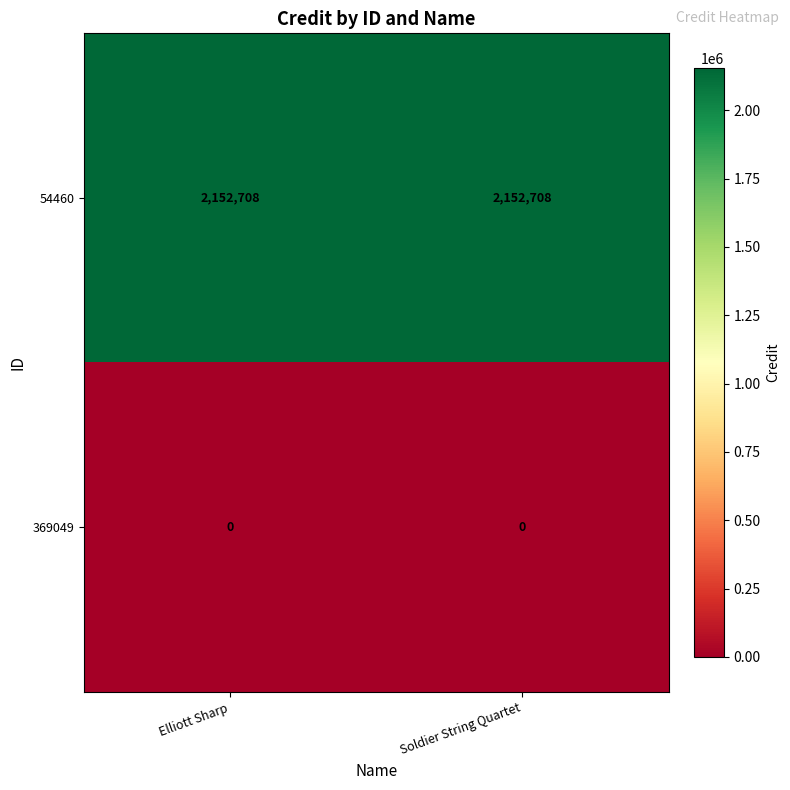

Reading left to right, what are all the values shown in this chart?

54460: 2152708	2152708
369049: 0	0